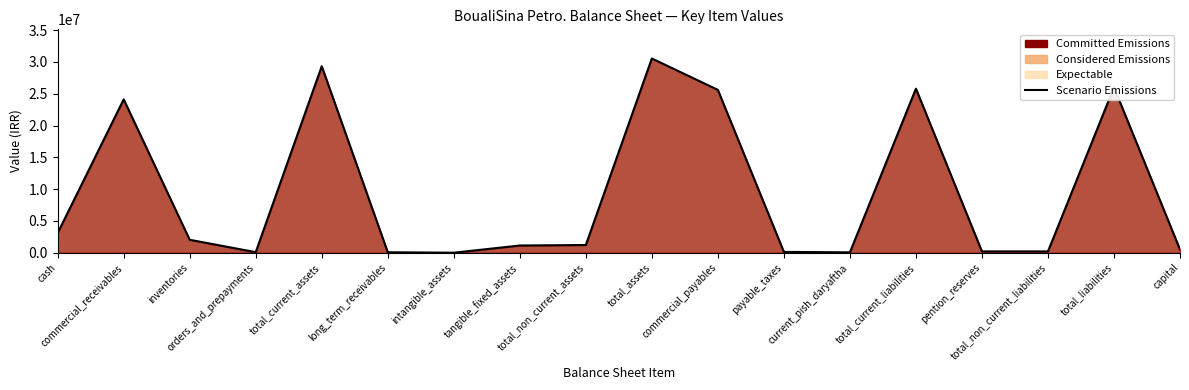

The chart shows a value of 74907 at long_term_receivables. True or false?

True